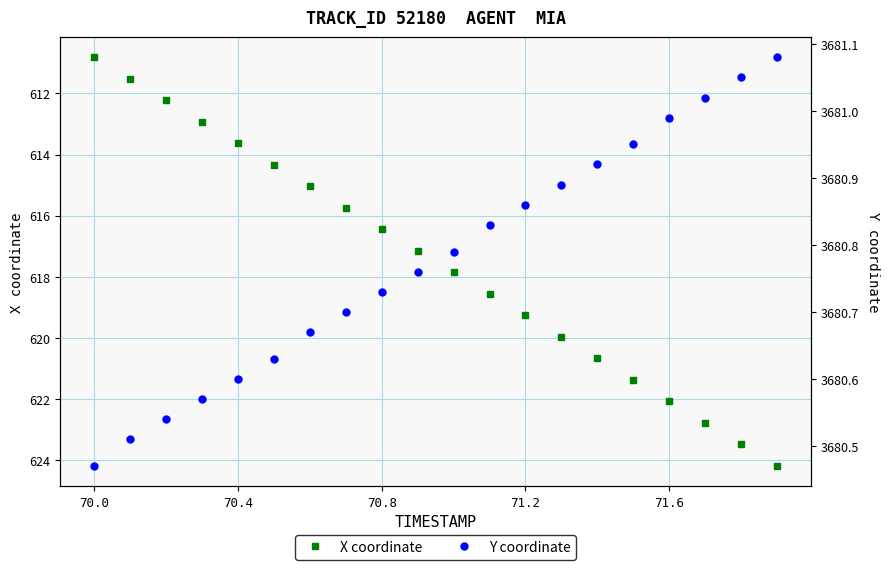

True or false: X coordinate has more than 0 points higher than both neighbors.

False